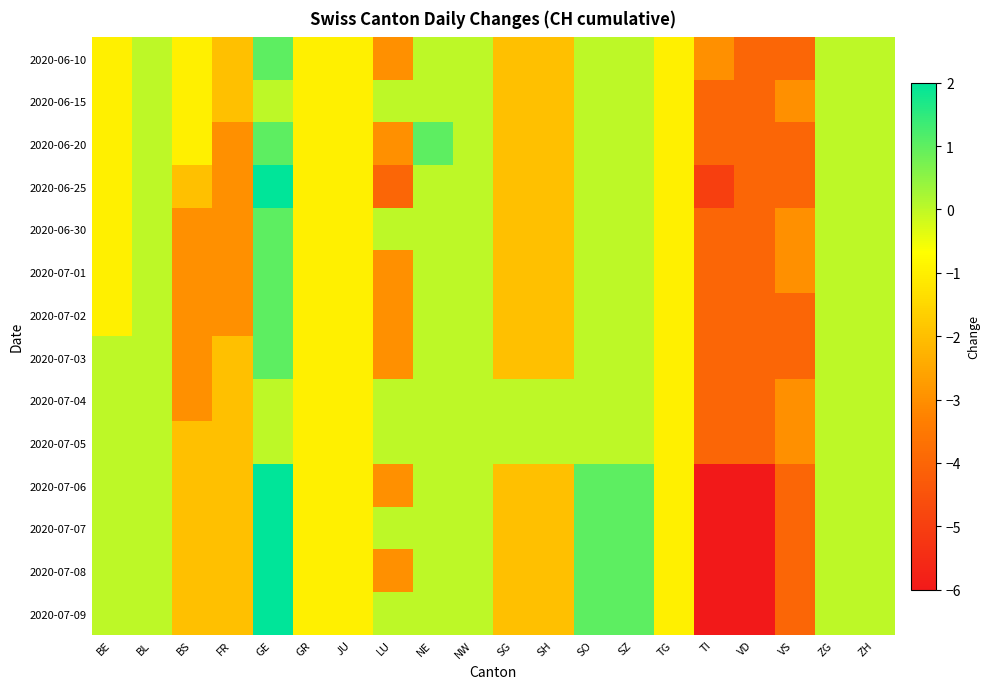

What is the maximum value shown in the chart?

2